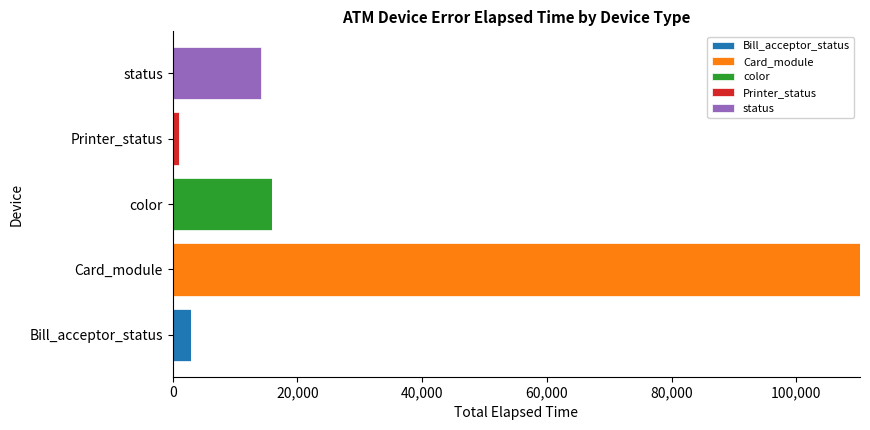

At which category is the sum across all series the highest?

Card_module